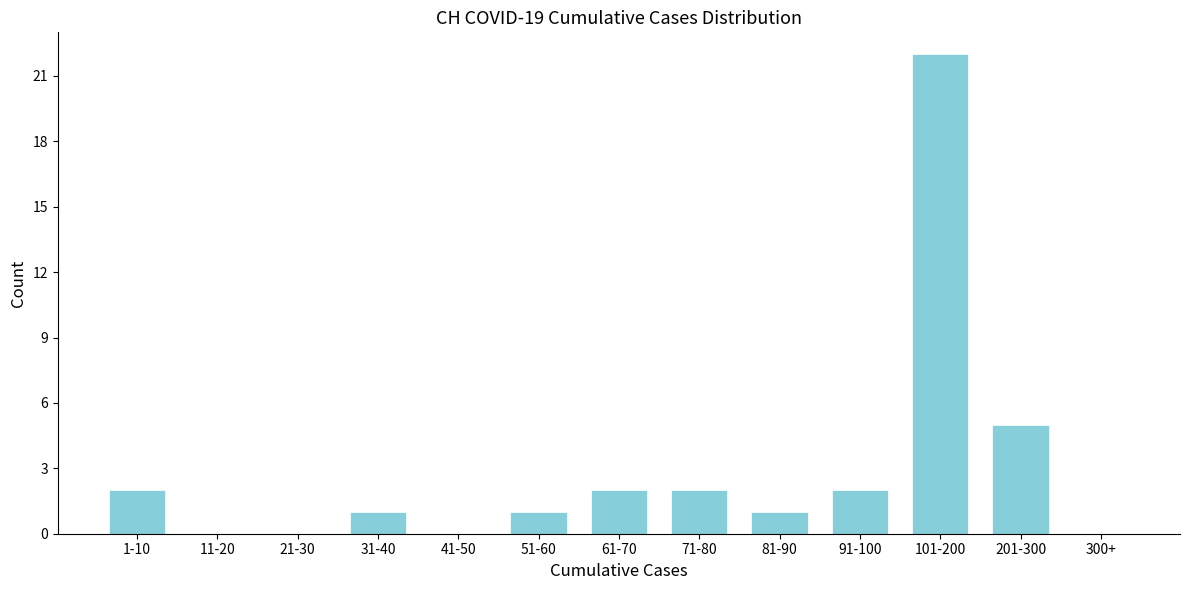

Reading right to left, transcribe all the data shown in this chart.

300+=0	201-300=5	101-200=22	91-100=2	81-90=1	71-80=2	61-70=2	51-60=1	41-50=0	31-40=1	21-30=0	11-20=0	1-10=2